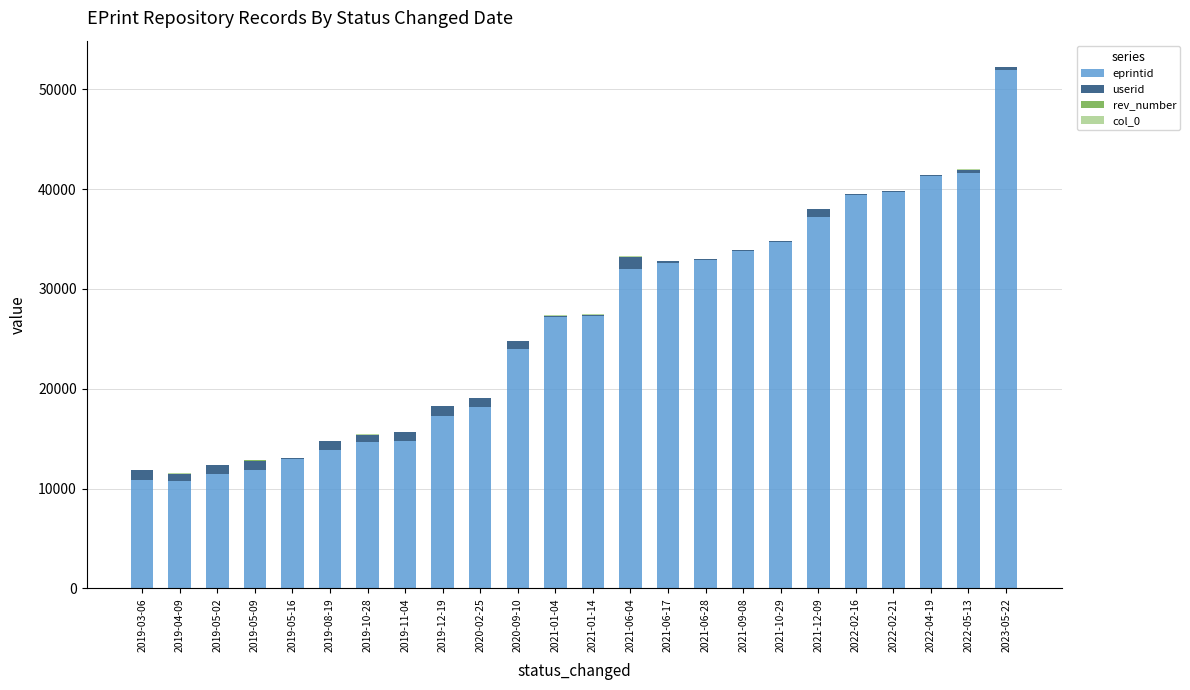

What is the highest value of the eprintid series?

51962